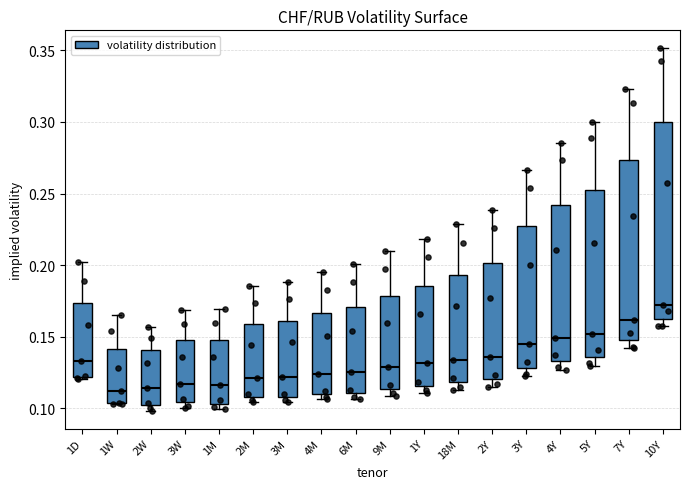

Where does the upper whisker of the box for 6M end on the y-axis? The values are not printed on the chart, so give them approximately, as read against the axis.

0.200